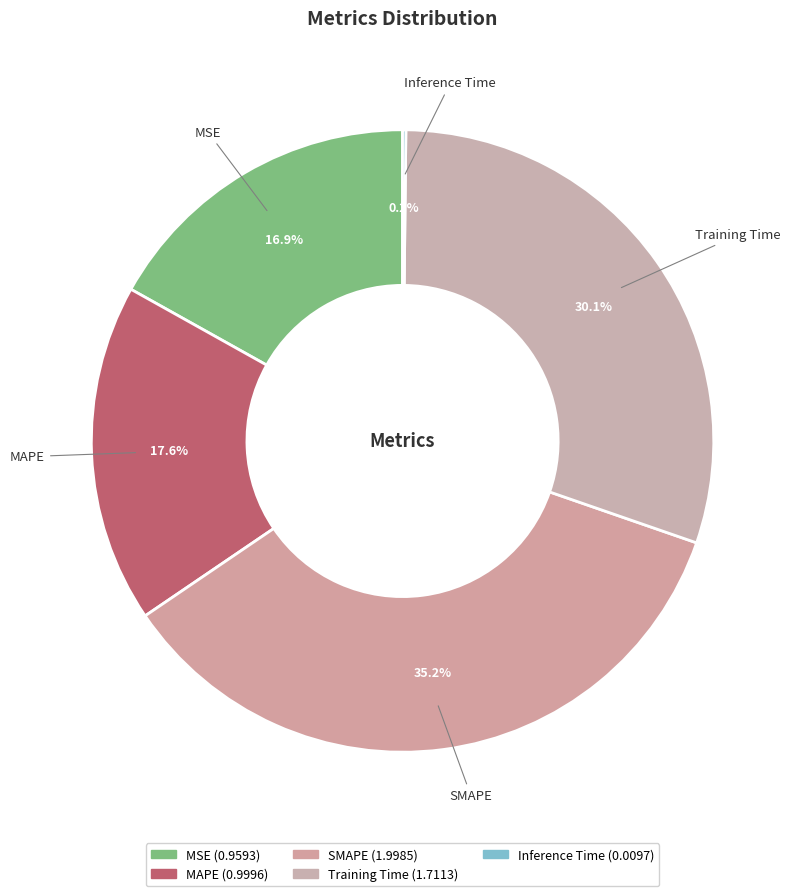

Is the sum of MSE and Training Time greater than half?

No